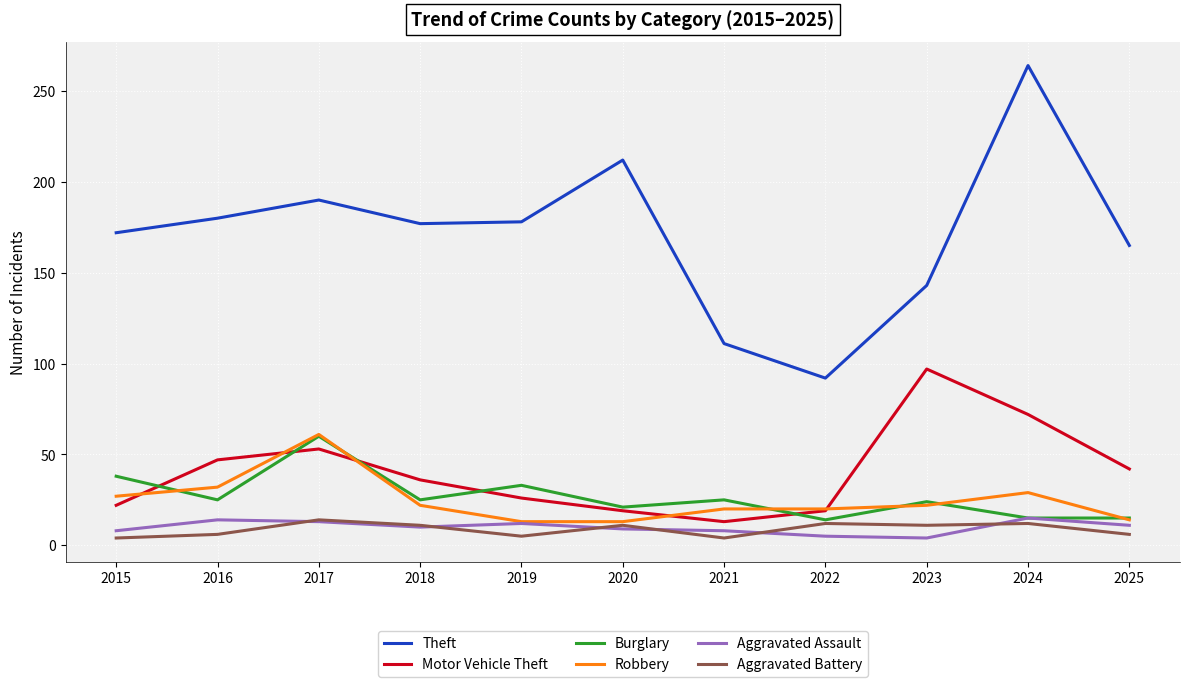

The value of Motor Vehicle Theft at 2020 is 19. True or false?

True